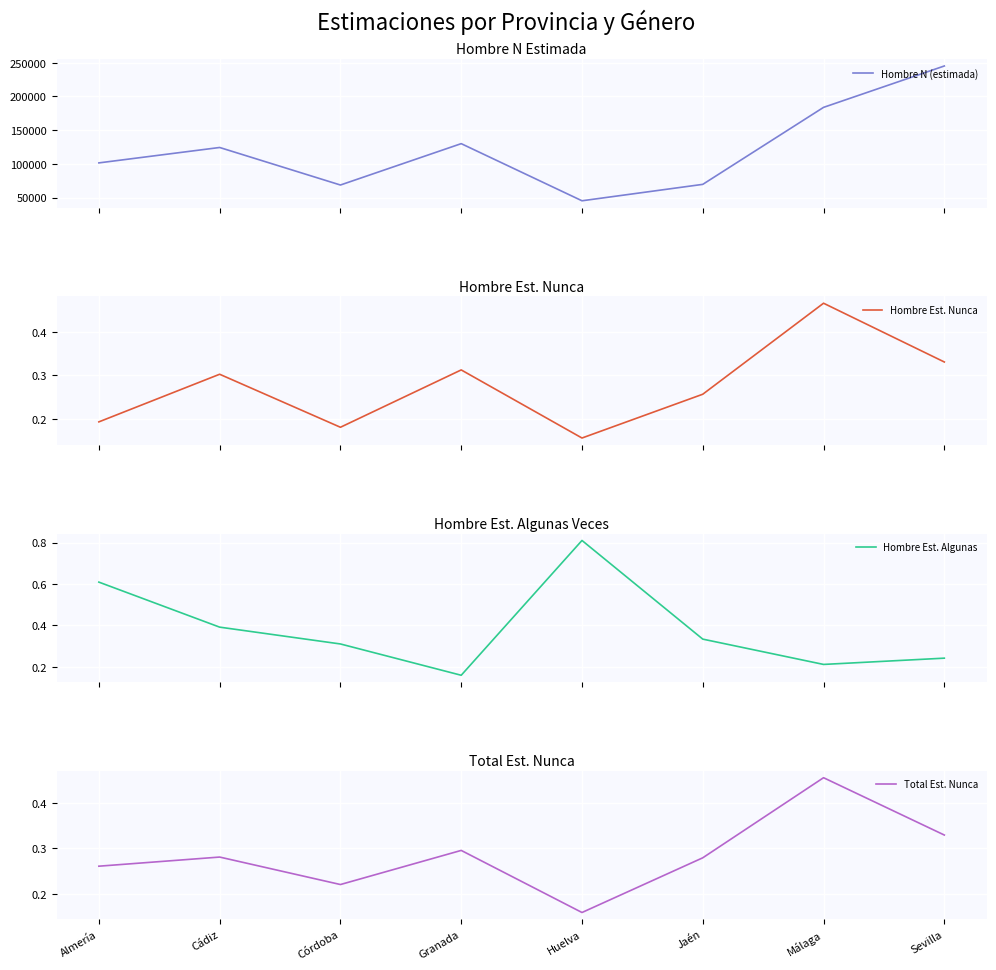

Is it true that Total Est. Nunca equals 0.2 at Huelva?

True